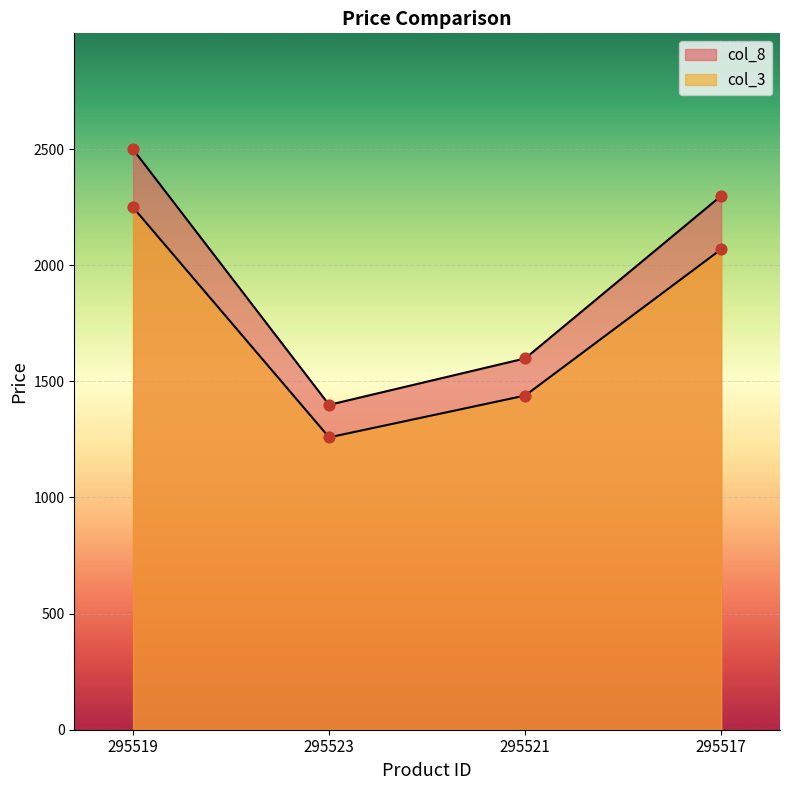

At which category is the sum across all series the highest?

295519